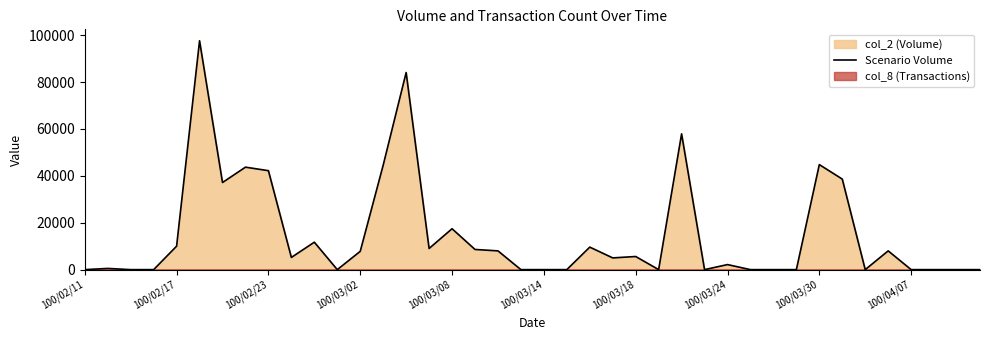

The value of Scenario Volume at 100/02/23 is 42200. True or false?

True